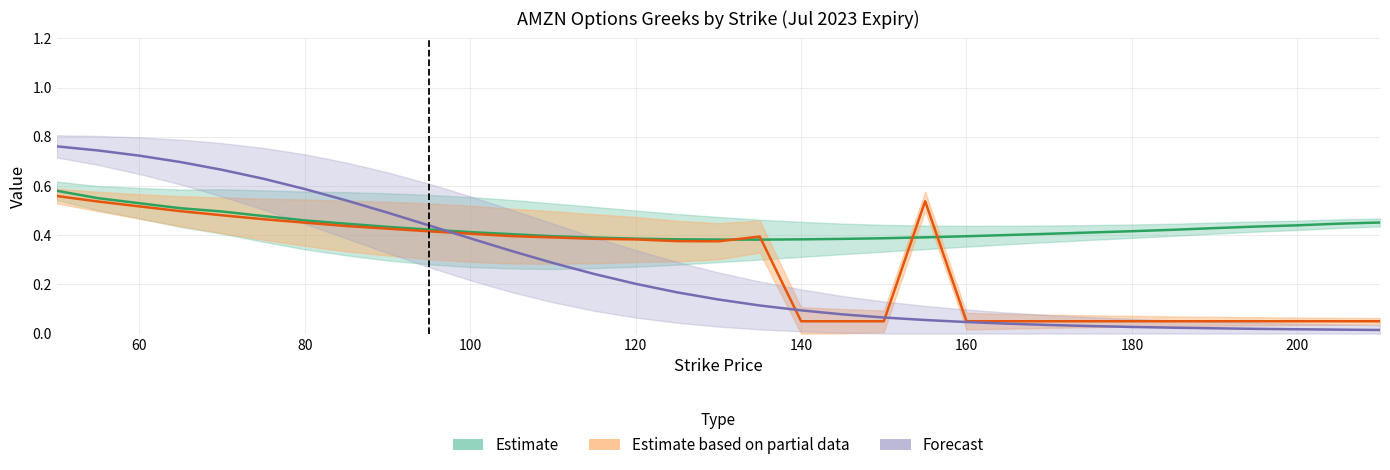

What is the total value across all series at 190?

0.5